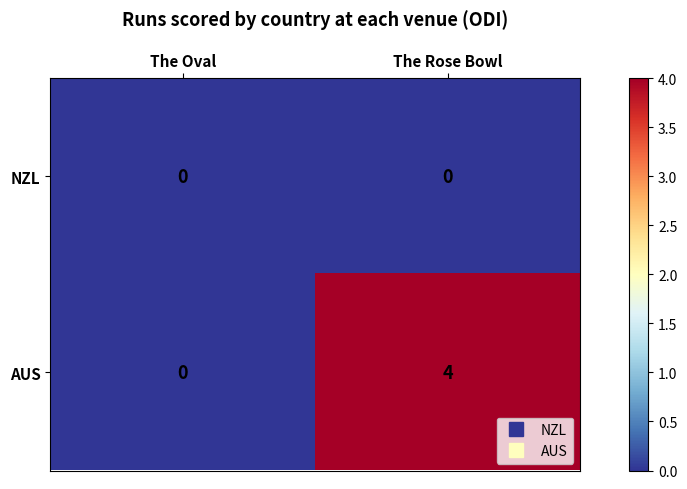

Is it true that AUS equals 0 at The Oval?

True